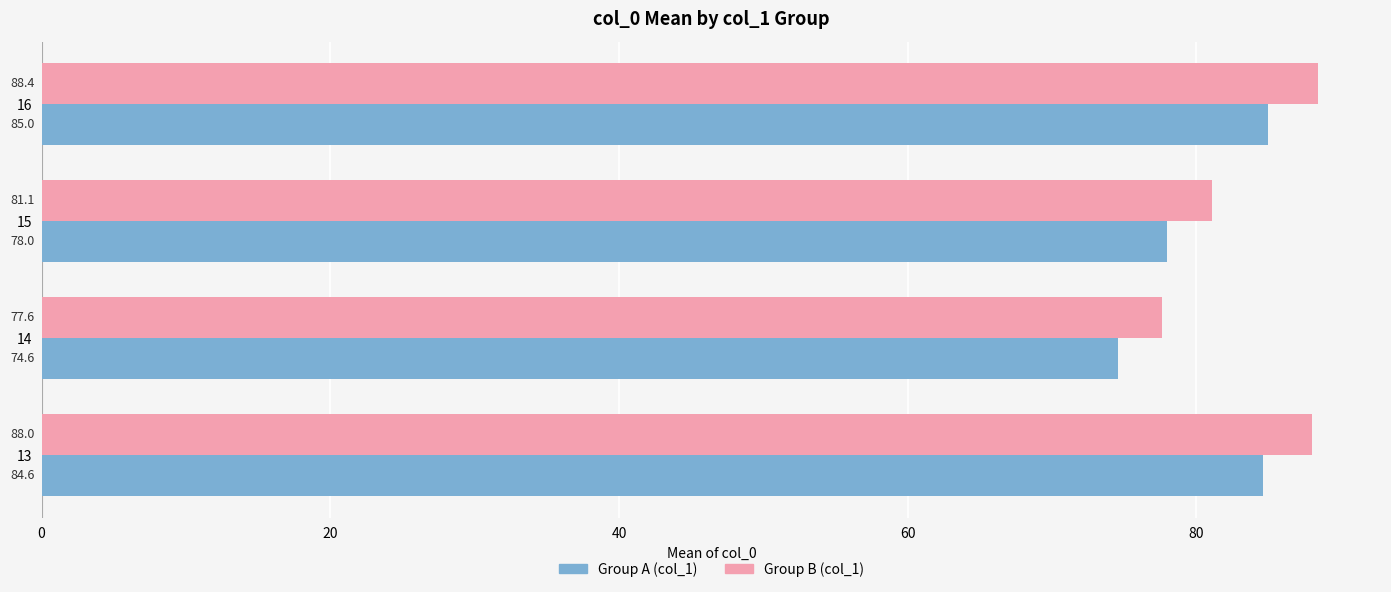

What is the spread (max minus min) of values at 15?

3.1